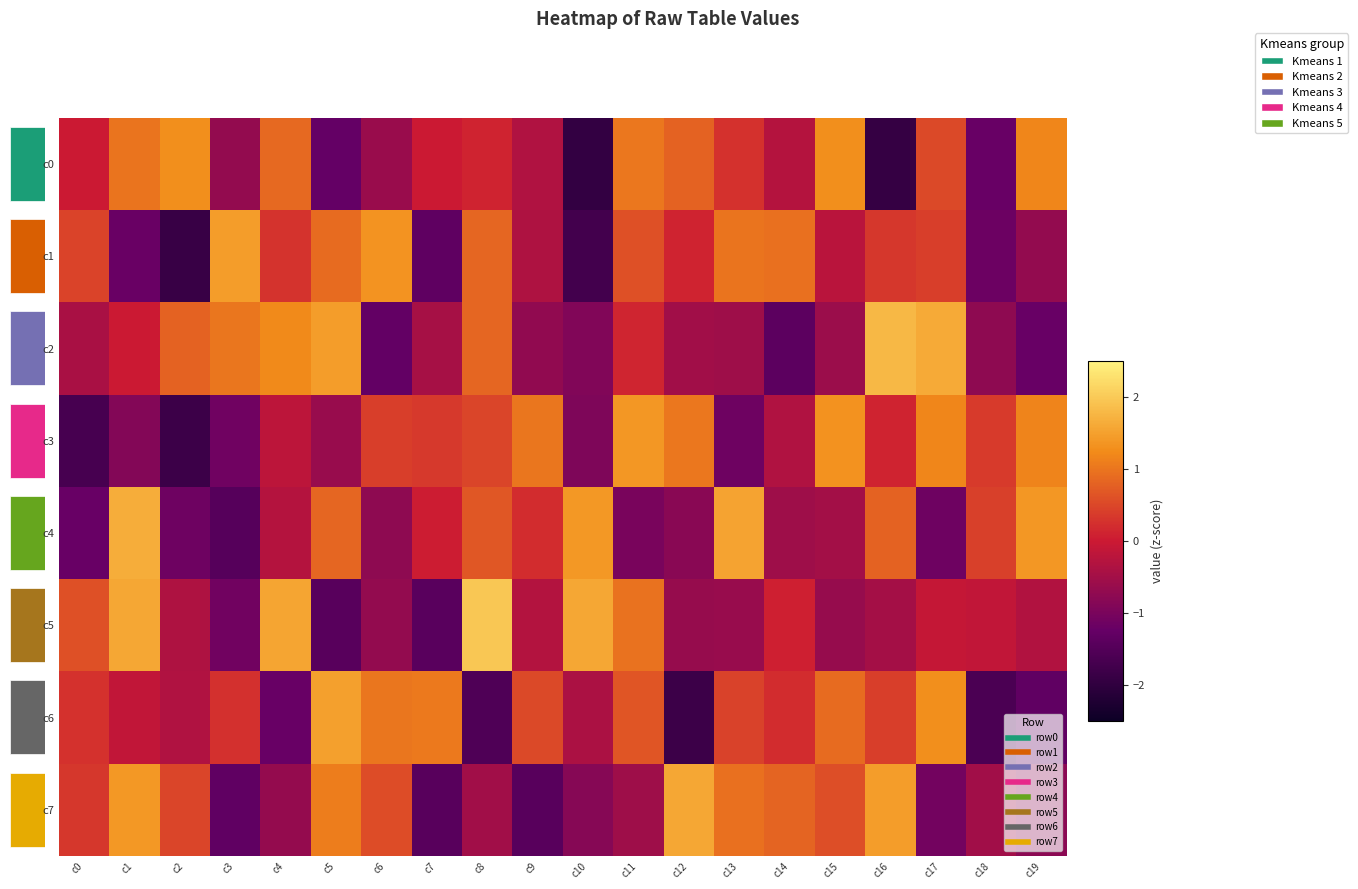

At which category is the sum across all series the highest?

c1